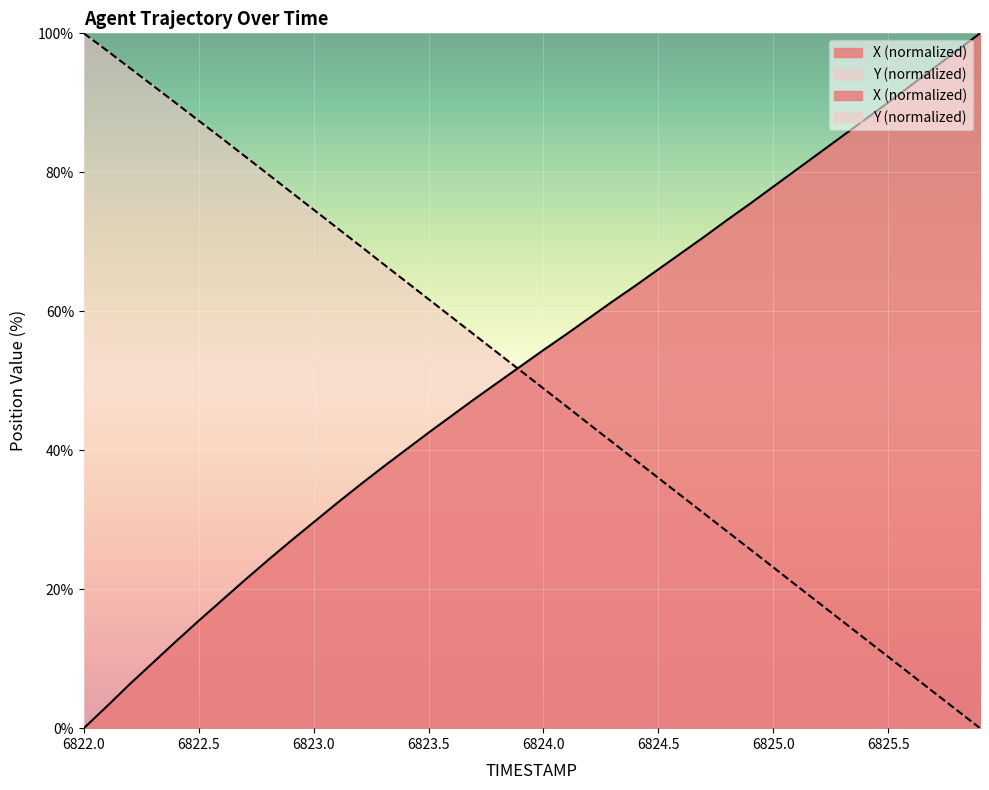

Reading left to right, what are all the values shown in this chart?

X: 0.0	3.1	6.3	9.4	12.5	15.5	18.4	21.3	24.1	26.9	29.6	32.3	35.0	37.5	40.0	42.5	44.9	47.4	49.7	52.1	54.4	56.7	59.0	61.4	63.7	66.0	68.4	70.7	73.1	75.5	77.9	80.3	82.8	85.2	87.6	90.0	92.5	95.0	97.5	100.0
Y: 100.0	97.5	95.0	92.5	90.0	87.4	84.9	82.3	79.8	77.2	74.6	72.1	69.5	66.9	64.3	61.7	59.2	56.6	54.0	51.5	48.9	46.3	43.7	41.2	38.6	36.0	33.4	30.9	28.3	25.7	23.2	20.6	18.0	15.4	12.9	10.3	7.7	5.1	2.6	0.0